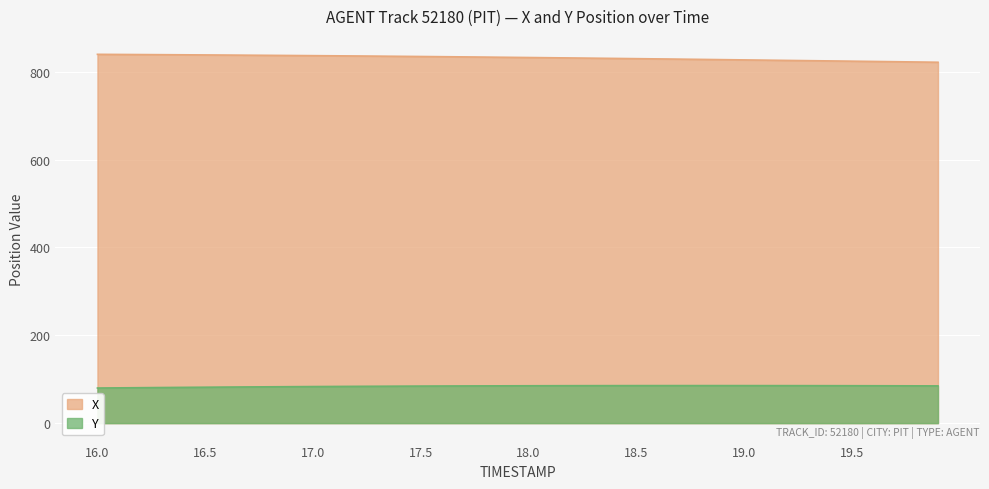

Rank the series by their maximum value, from highest to lowest.

X, Y